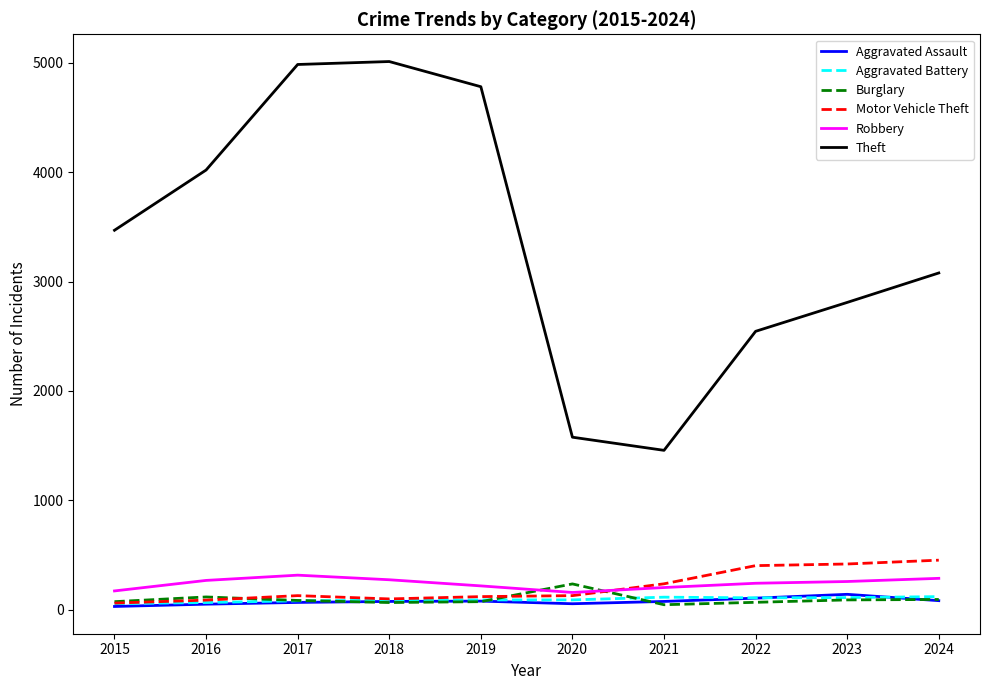

Which series changed the most between 2016 and 2022?

Theft